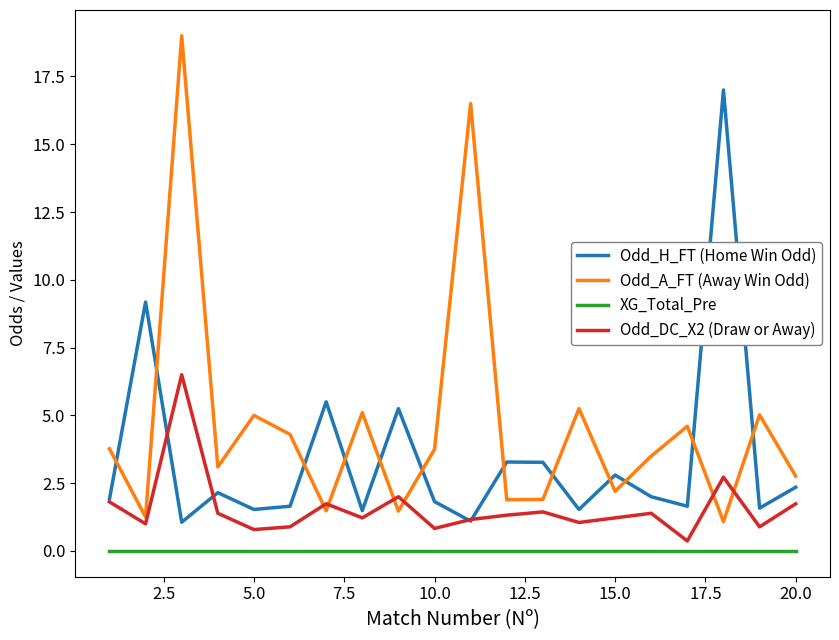

How many lines are shown in the chart?

4